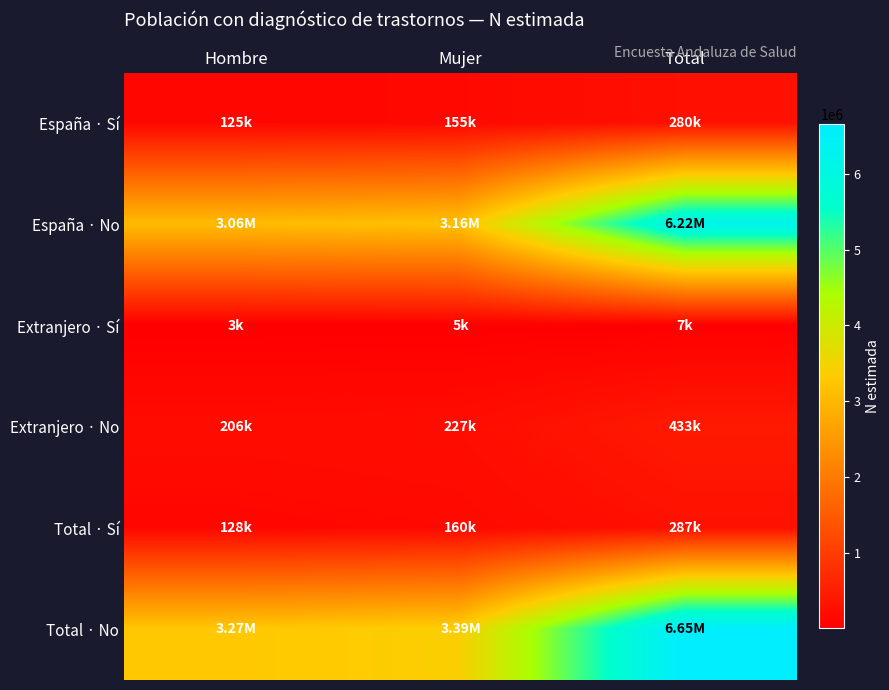

Reading right to left, list all the values displayed in this chart.

España · Sí: Total=279851	Mujer=154806	Hombre=125046
España · No: Total=6218918	Mujer=3158248	Hombre=3060669
Extranjero · Sí: Total=7233	Mujer=4722	Hombre=2512
Extranjero · No: Total=432890	Mujer=226766	Hombre=206123
Total · Sí: Total=287085	Mujer=159528	Hombre=127557
Total · No: Total=6651807	Mujer=3385014	Hombre=3266793